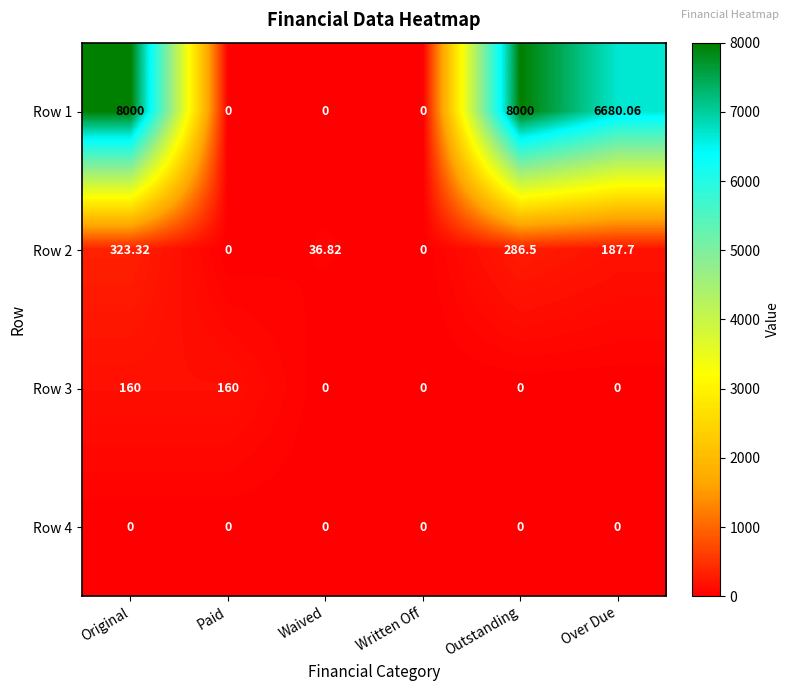

List the series in order of their peak value, highest first.

Row 1, Row 2, Row 3, Row 4